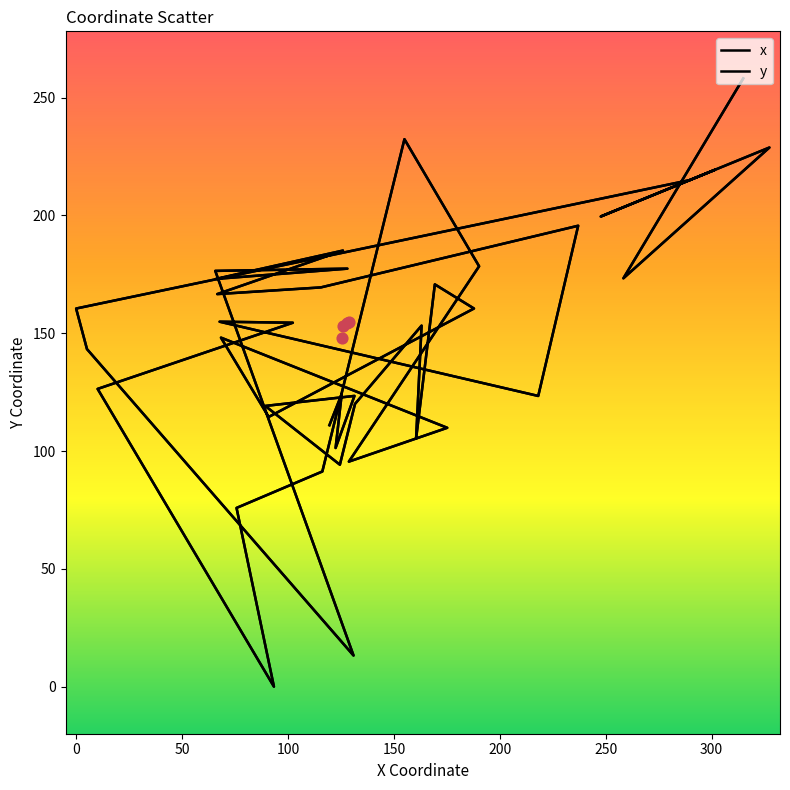

Which series has the largest total across all categories?

x